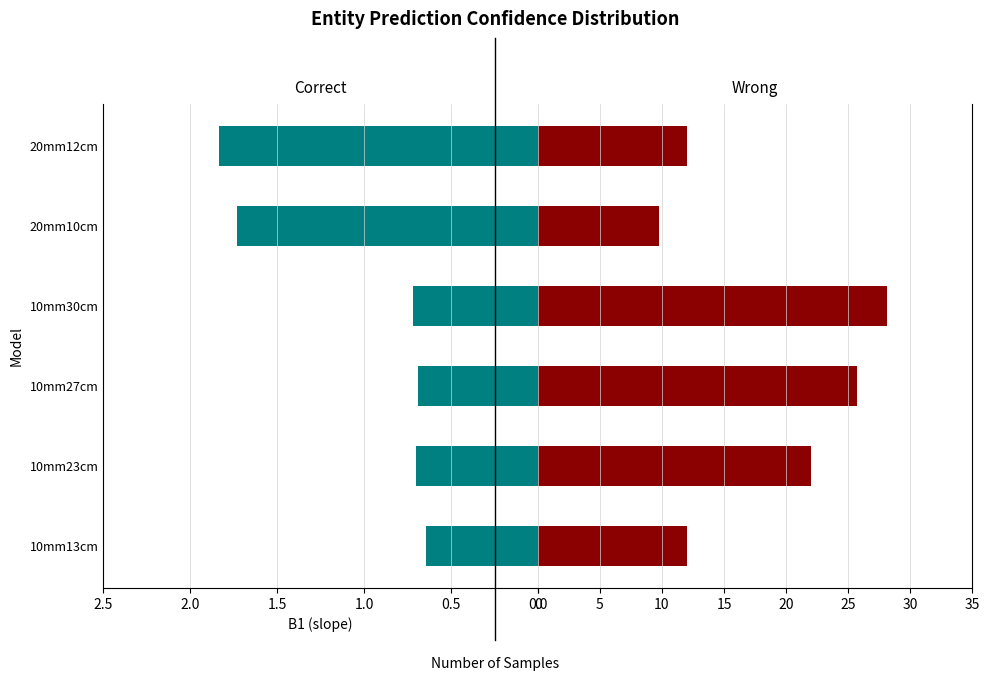

The Lo series shows 4.7 at 0.0. True or false?

False